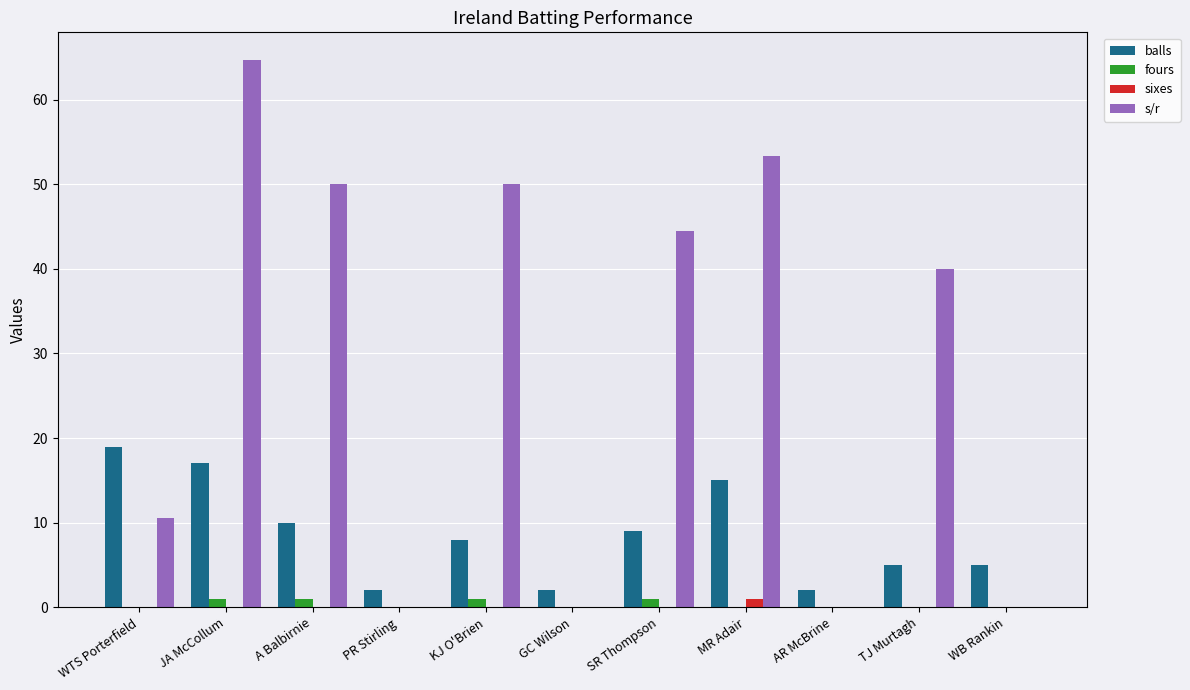

Which category has the highest value in the s/r series?

JA McCollum